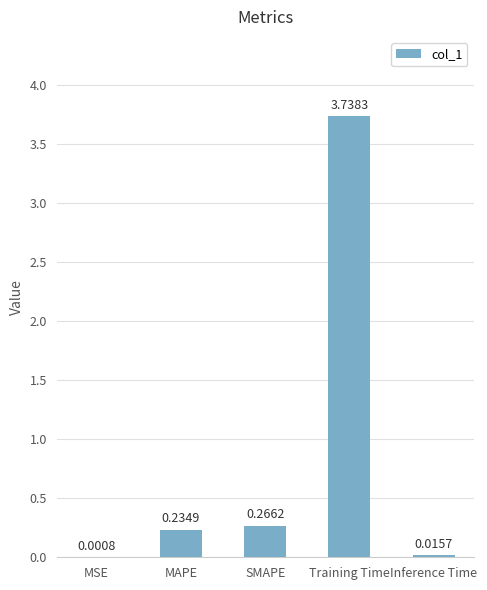

What is the change in value from MAPE to Training Time?

+3.5